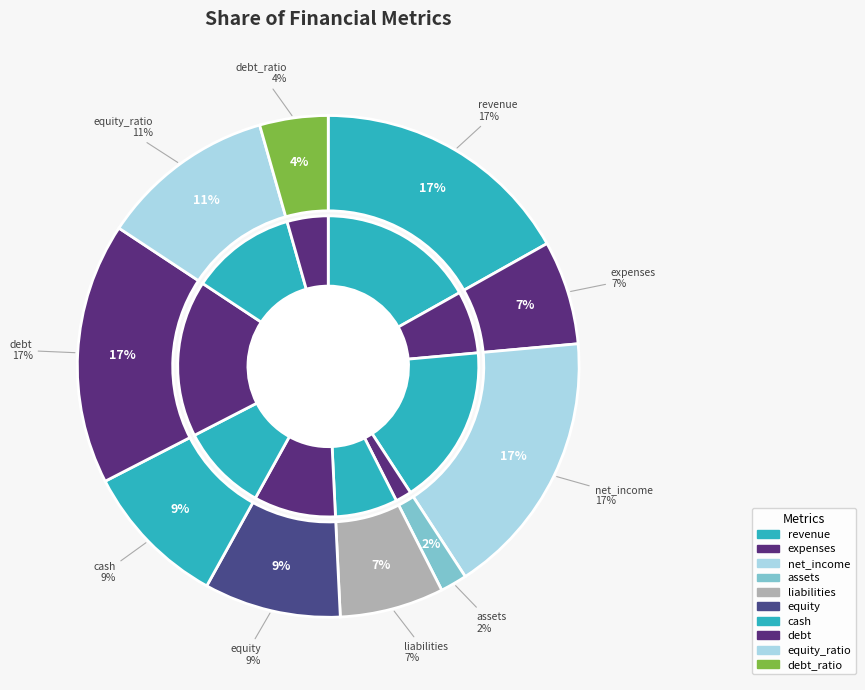

What is the smallest slice in the pie chart?

assets